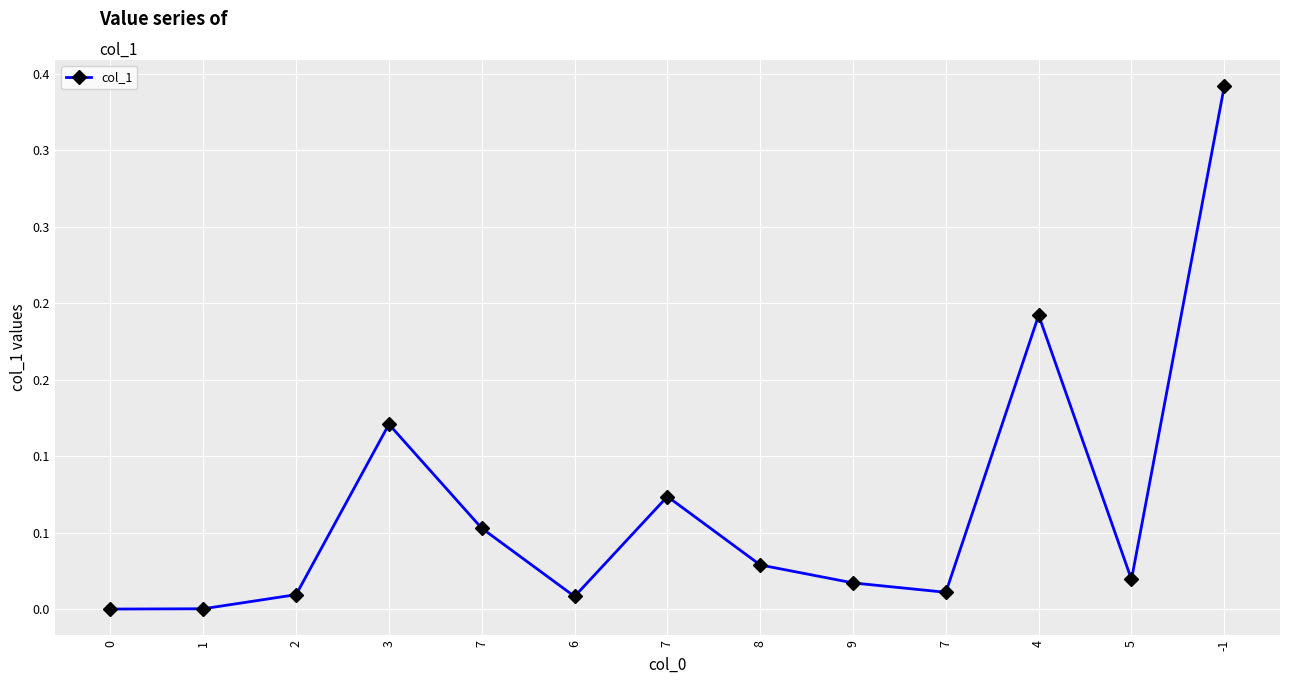

Reading left to right, what are all the values shown in this chart?

0=0.0	1=0.0	2=0.0	3=0.1	7=0.1	6=0.0	7=0.1	8=0.0	9=0.0	7=0.0	4=0.2	5=0.0	-1=0.3